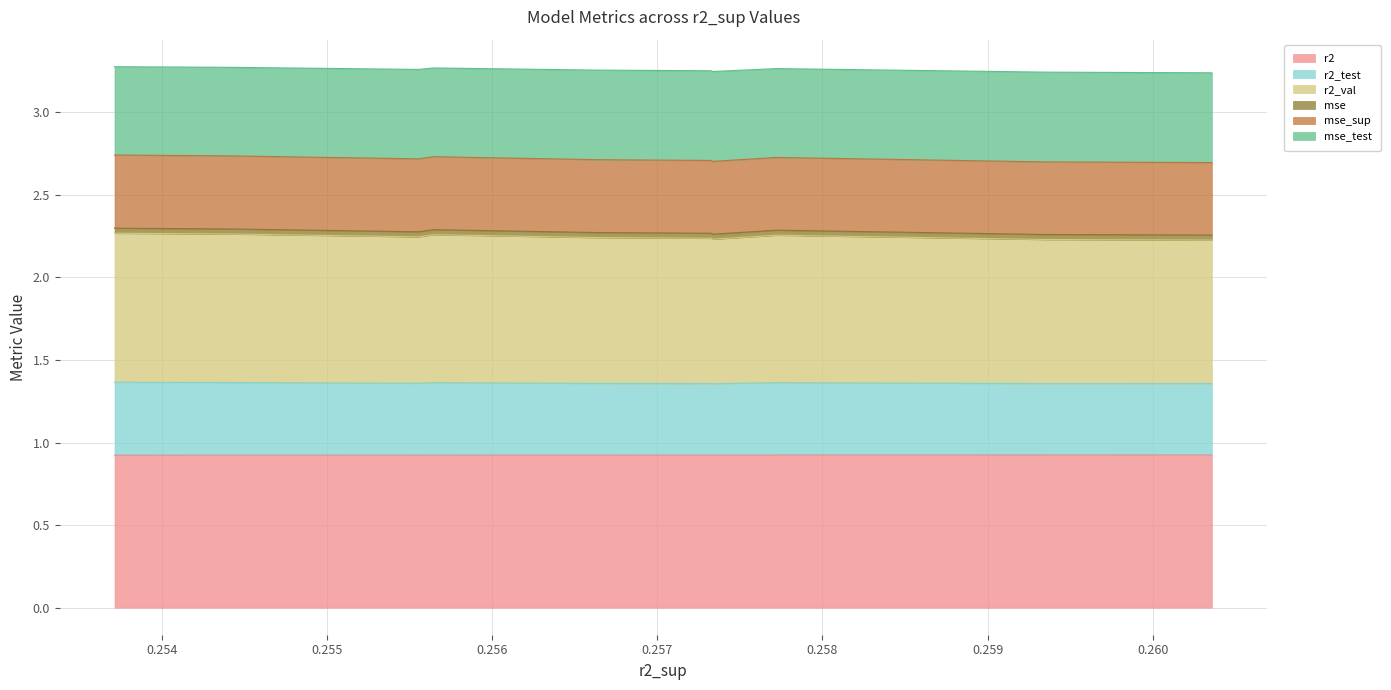

Does the chart have visible grid lines?

Yes